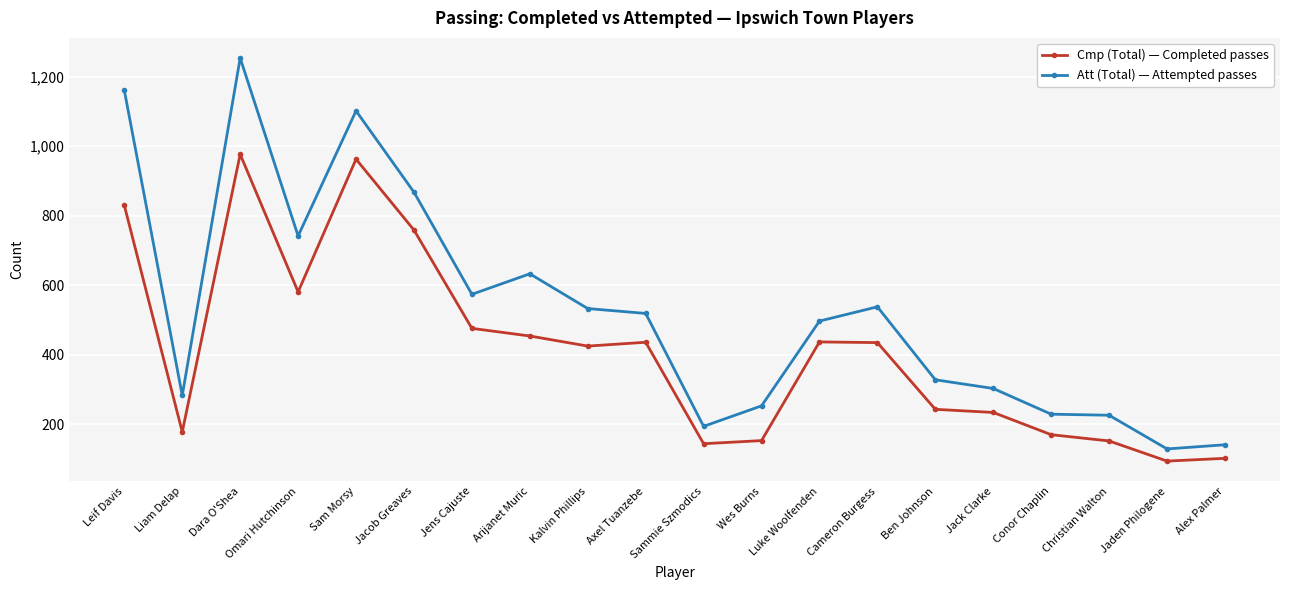

Is it true that Cmp (Total) — Completed passes equals 581 at Omari Hutchinson?

True